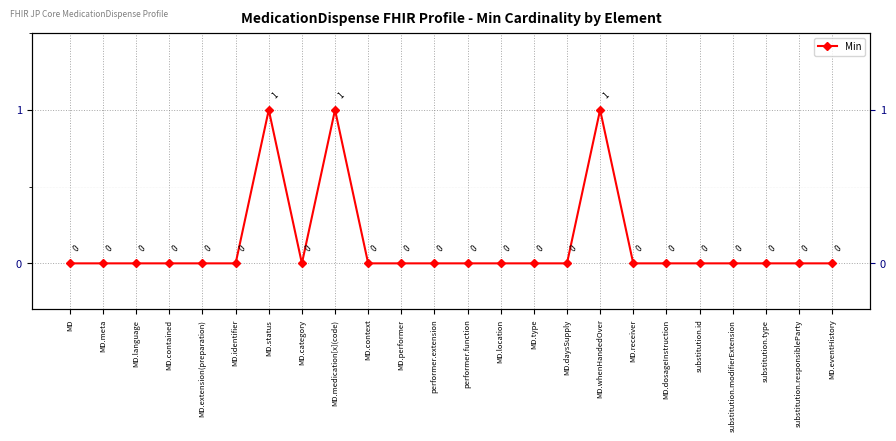

How many positive values are there?

3